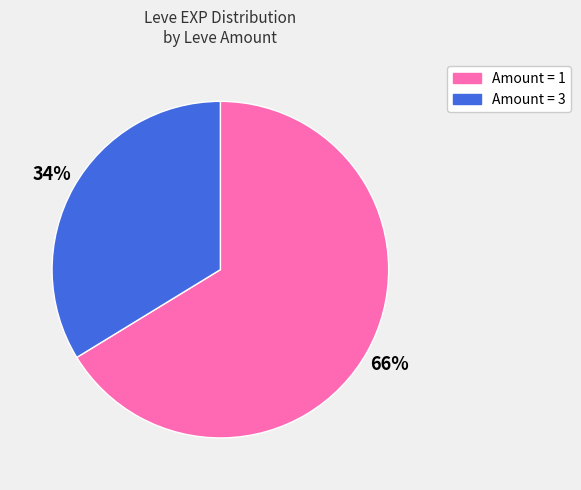

The Amount = 3 slice represents 34% of the pie. True or false?

True